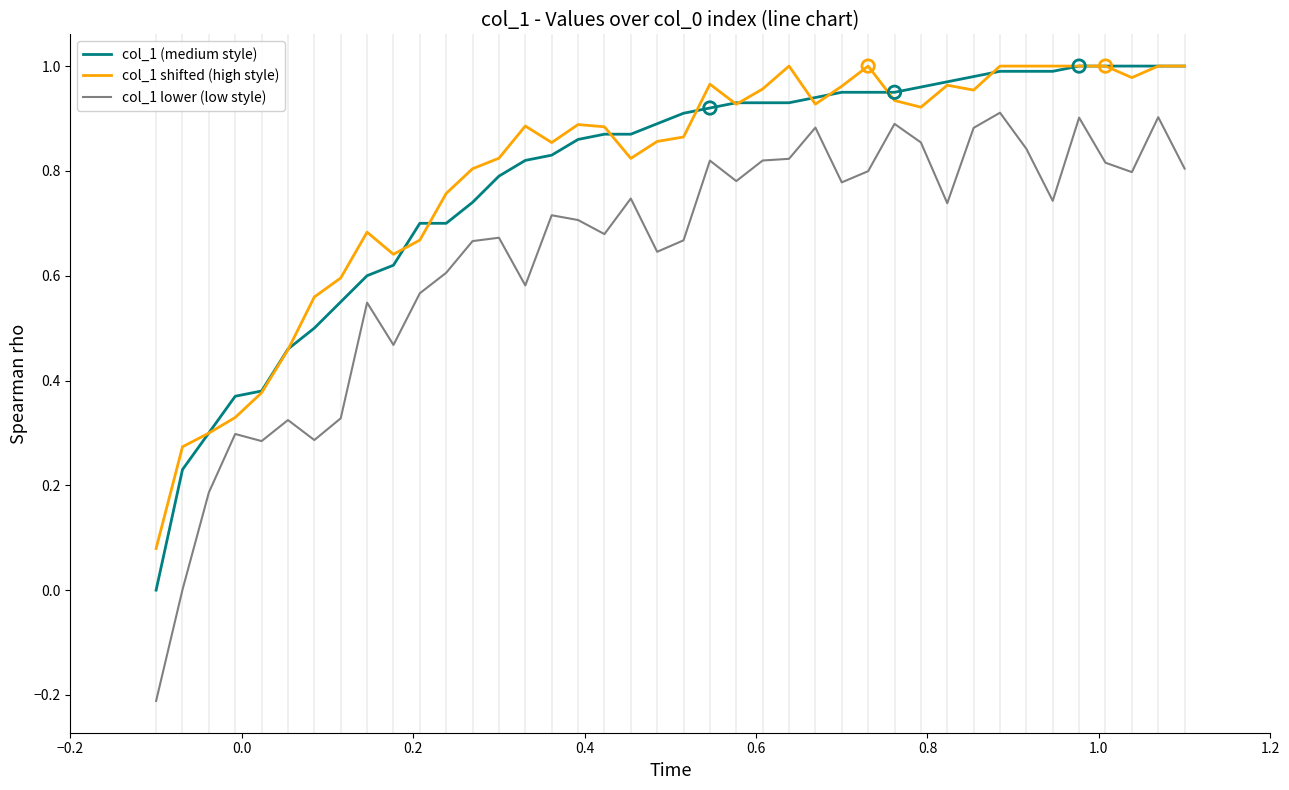

Which series has the widest spread of values?

col_1 lower (low style)